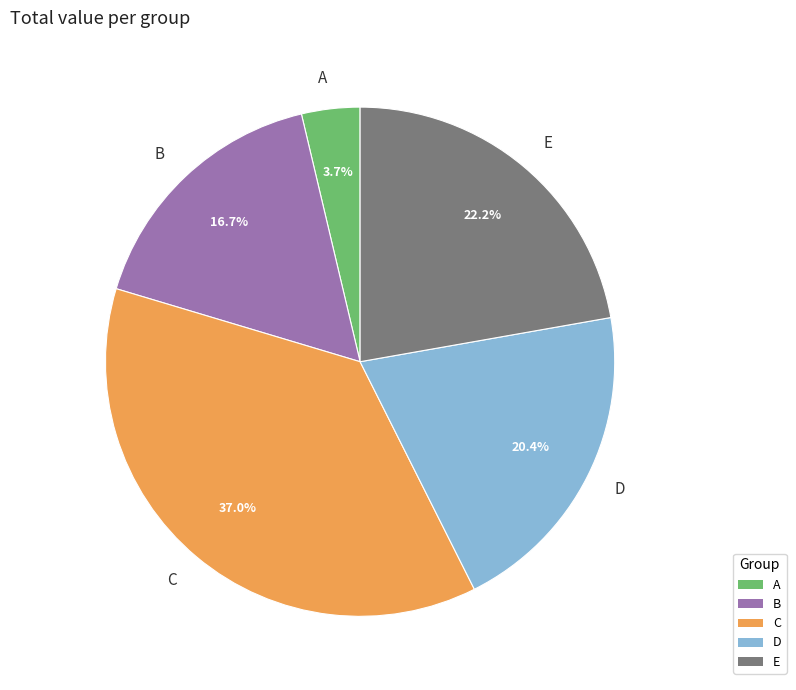

Rank the categories by value from highest to lowest.

C, E, D, B, A